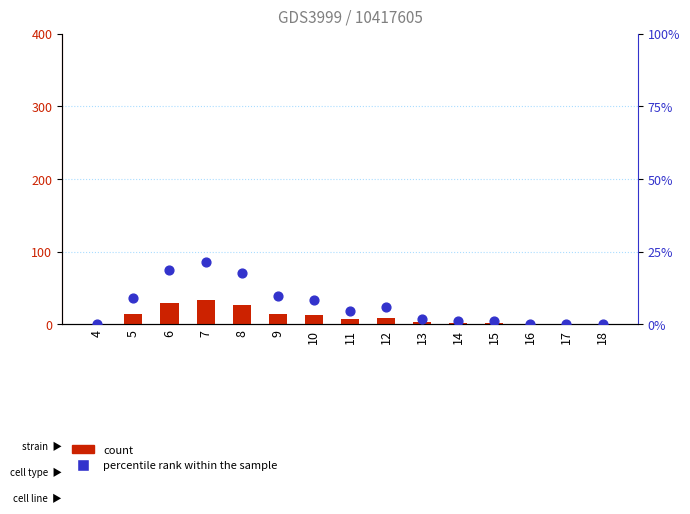

Which series contains the highest Y value?

count